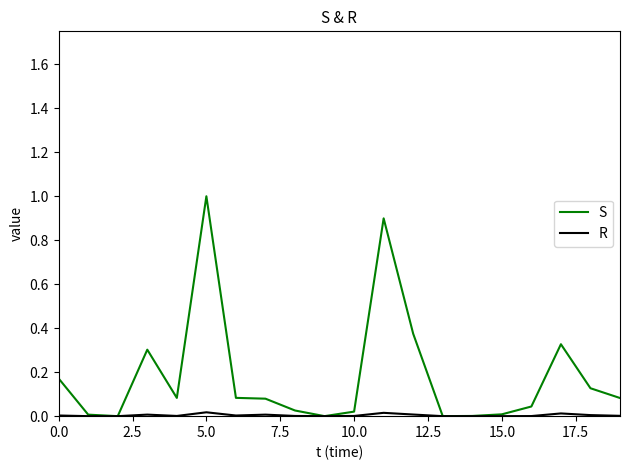

Rank the series by their average value, from highest to lowest.

S, R